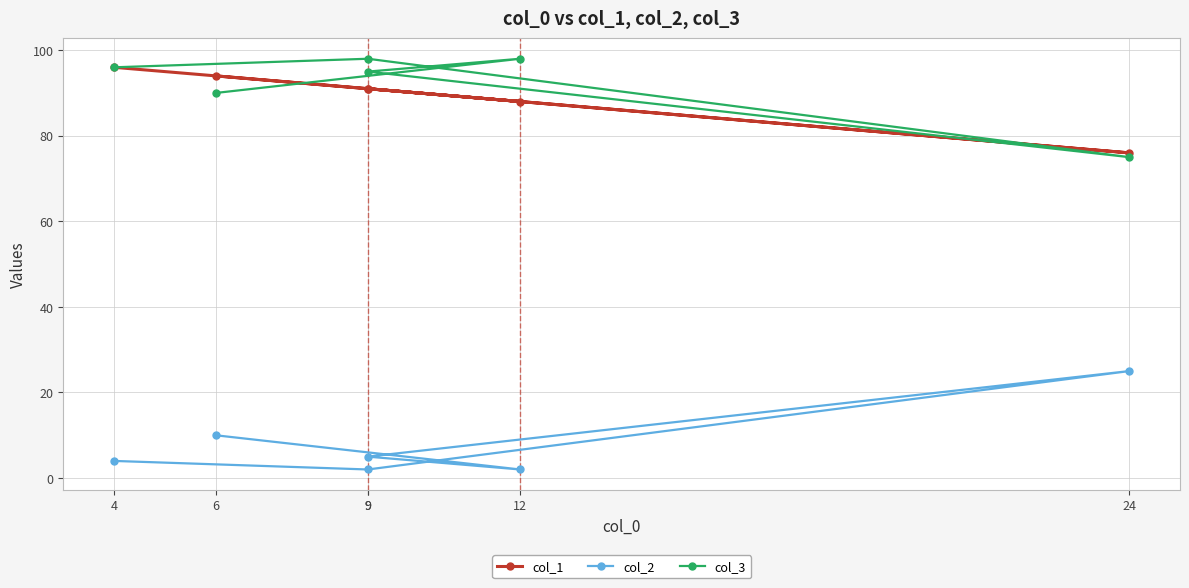

True or false: col_2 has a value of 7 at 4.

False